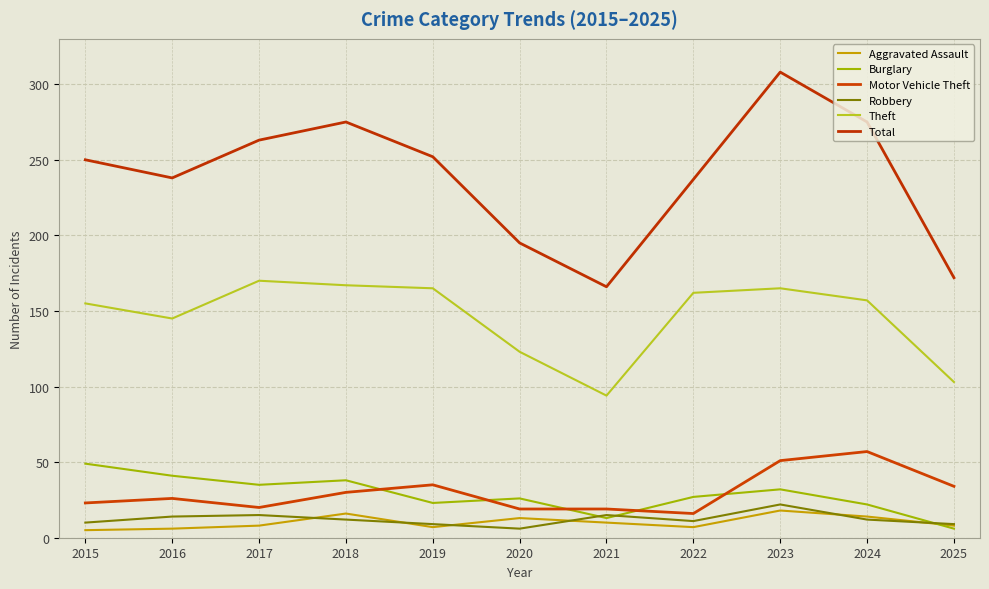

True or false: Aggravated Assault and Robbery intersect in this chart.

True